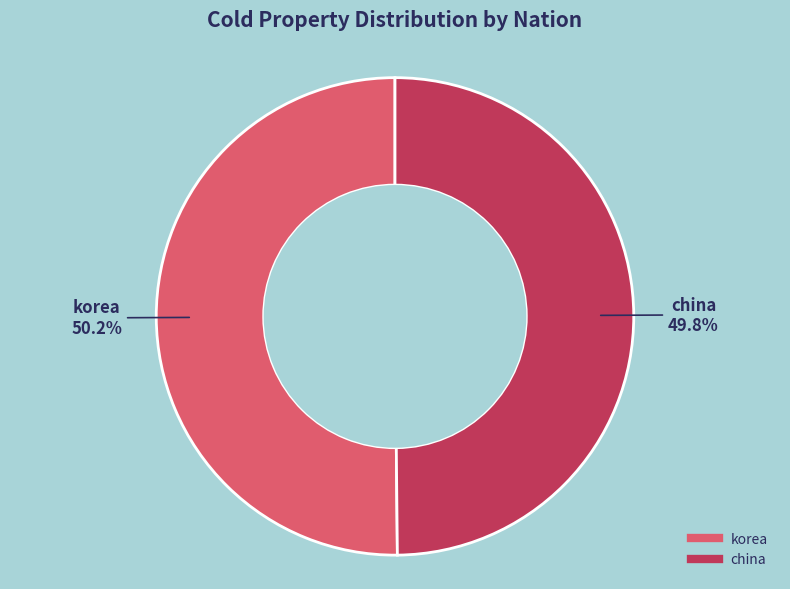

Is there a majority slice in this chart?

Yes